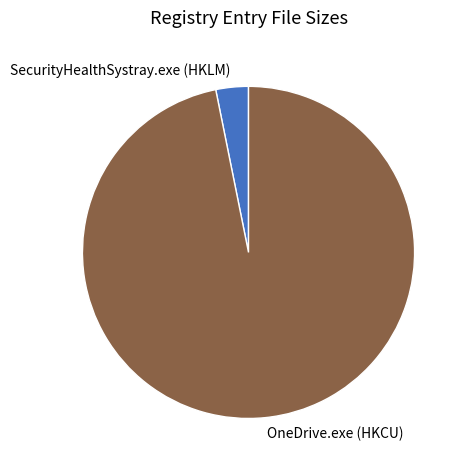

Which has a higher value, SecurityHealthSystray.exe (HKLM) or OneDrive.exe (HKCU)?

OneDrive.exe (HKCU)